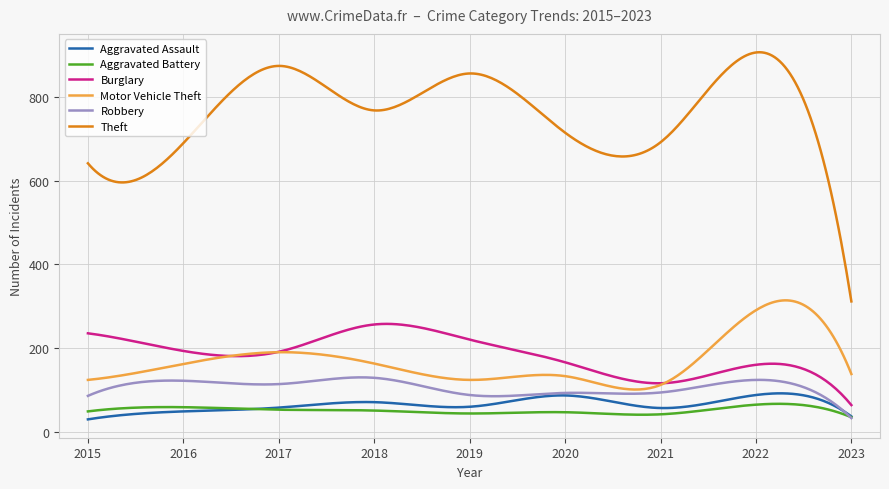

Which series has the widest spread of values?

Theft